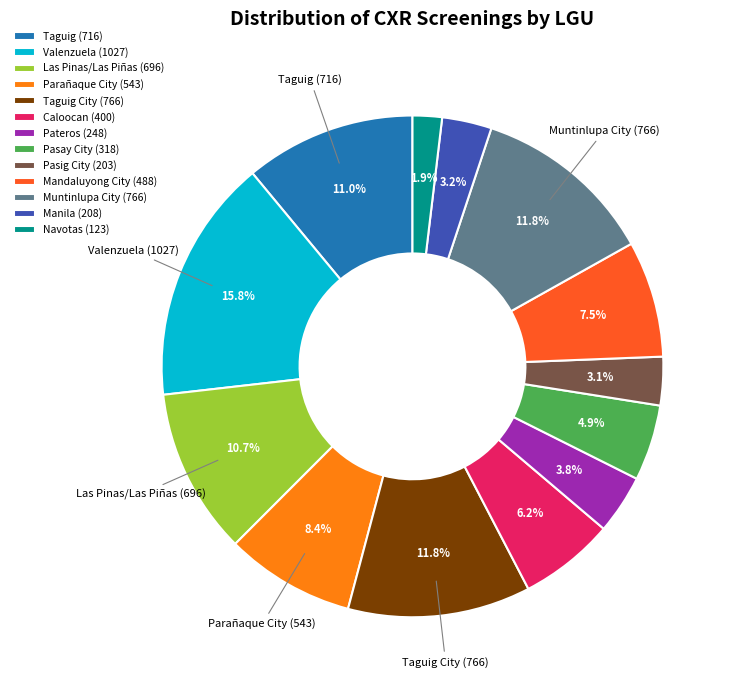

How many segments does this pie chart have?

13